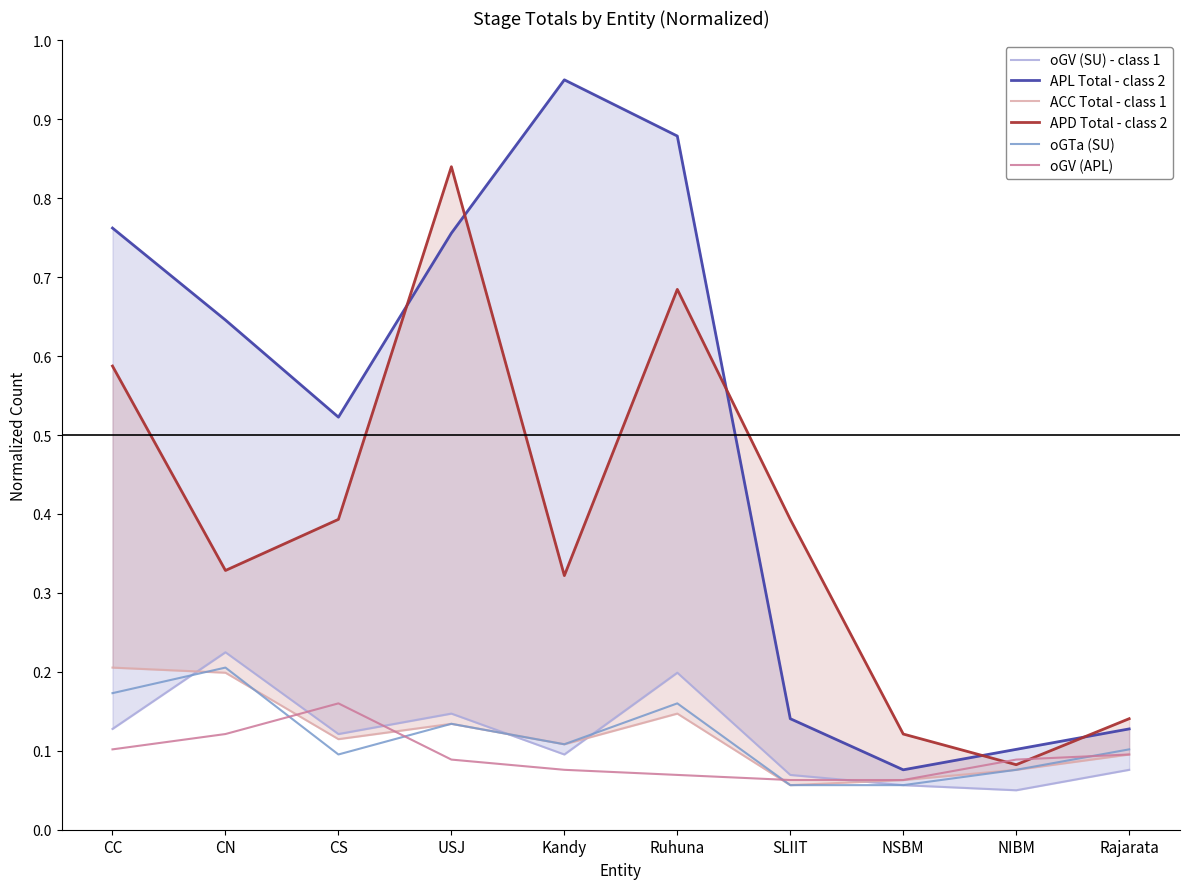

What is the sum of all APL Total - class 2 values?

5.0